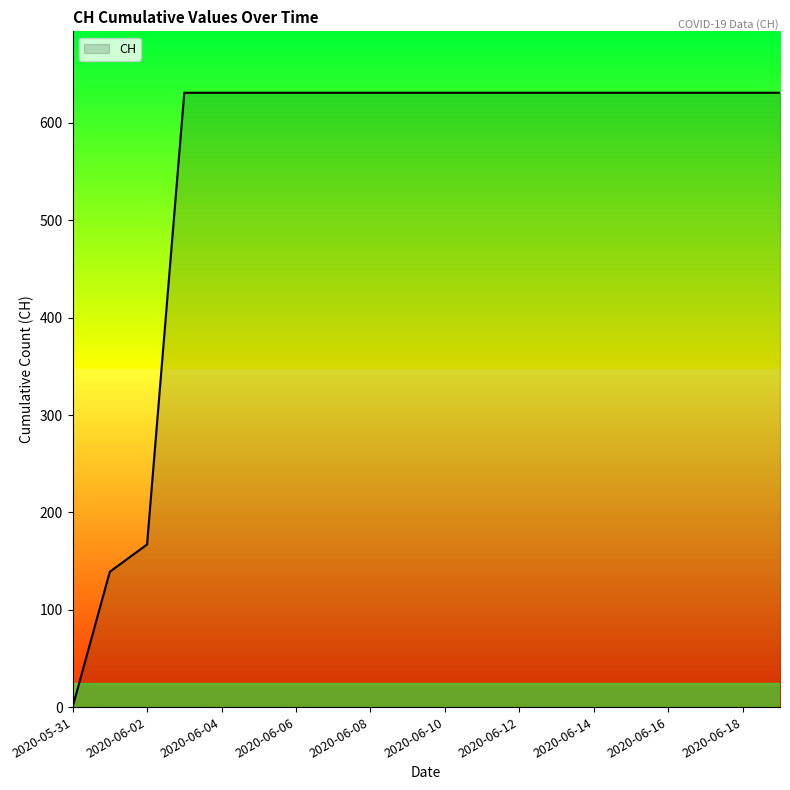

What is the greatest value displayed?

631